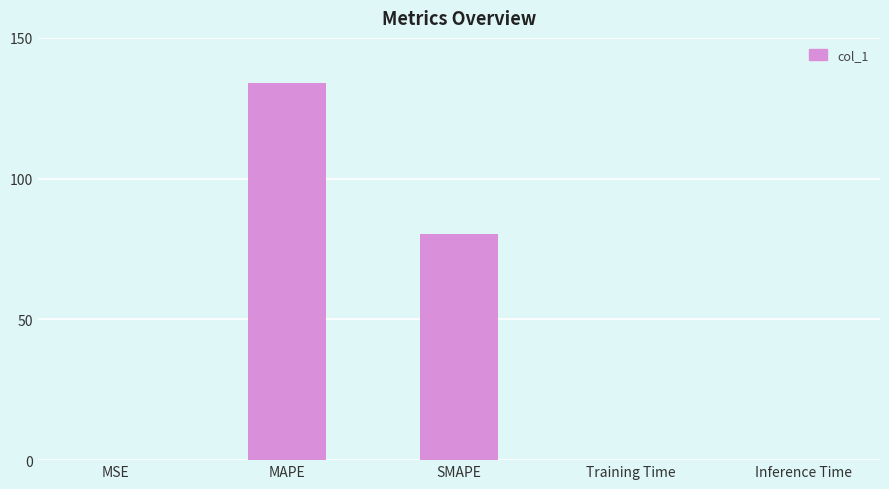

What is the sum of all values?

214.2